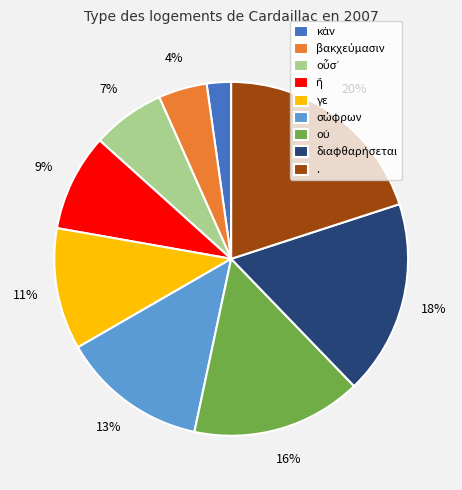

Is there a majority slice in this chart?

No